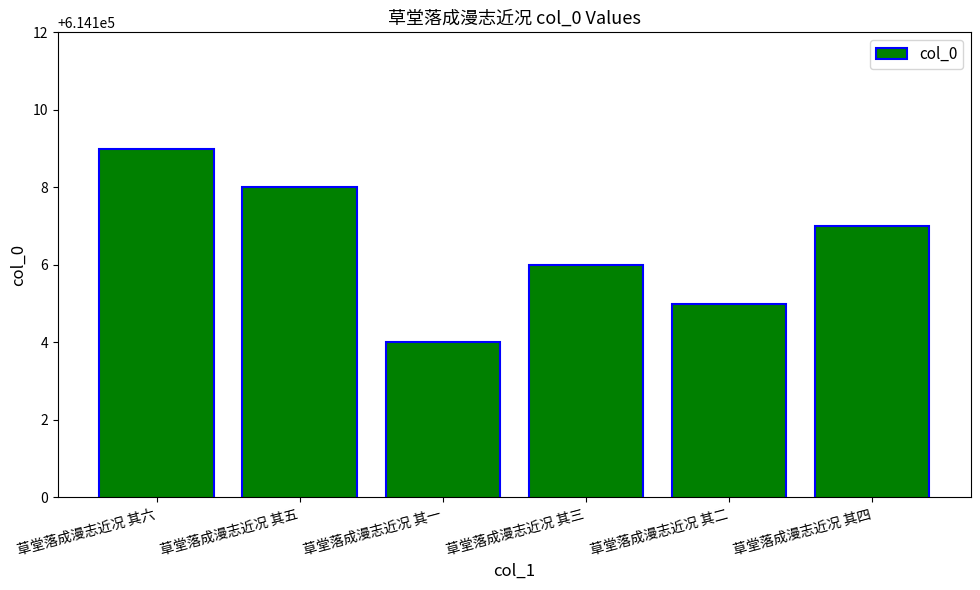

How many categories are shown in the chart?

6